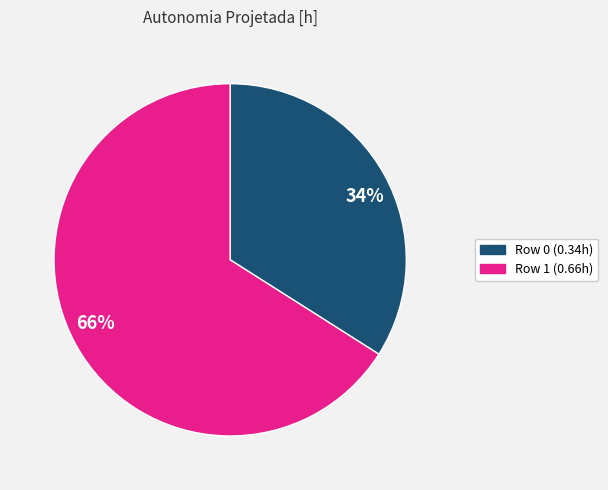

To the nearest percent, what is the average slice percentage?

50%